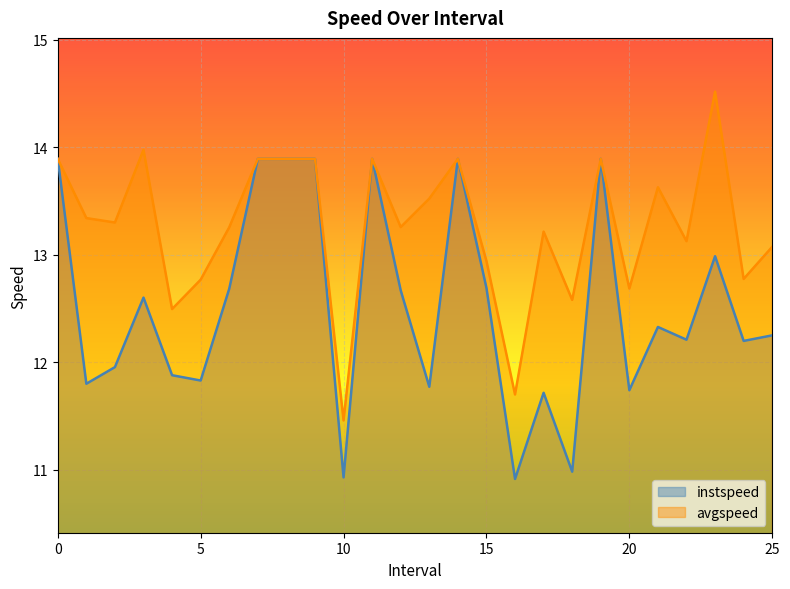

Which series has the widest spread of values?

avgspeed